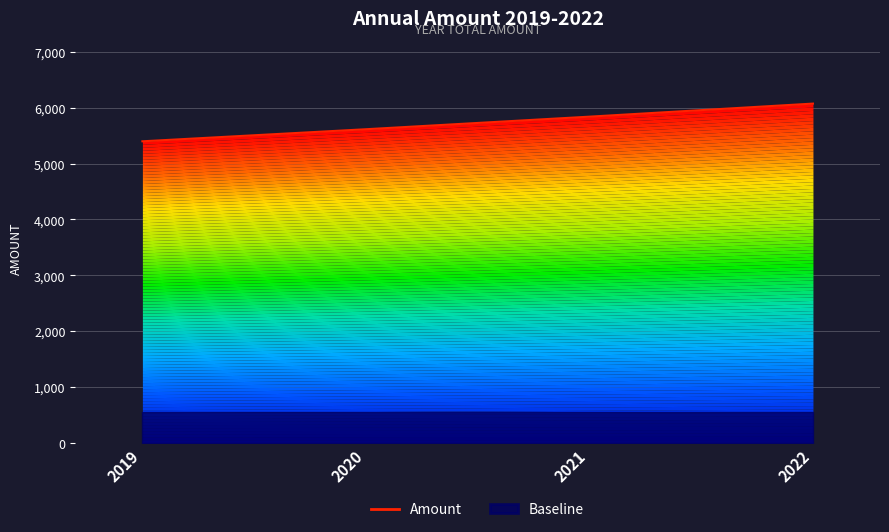

The chart shows a value of 2160 at 2020. True or false?

False